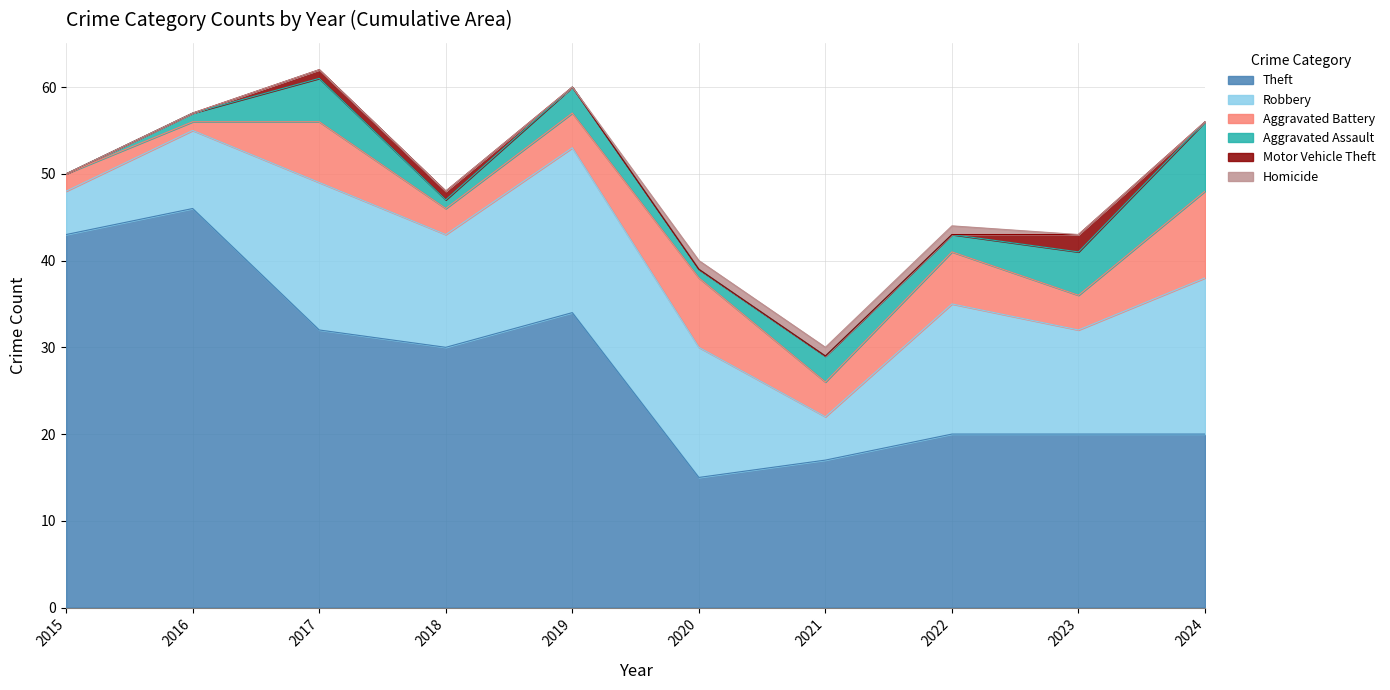

How many lines are shown in the chart?

6